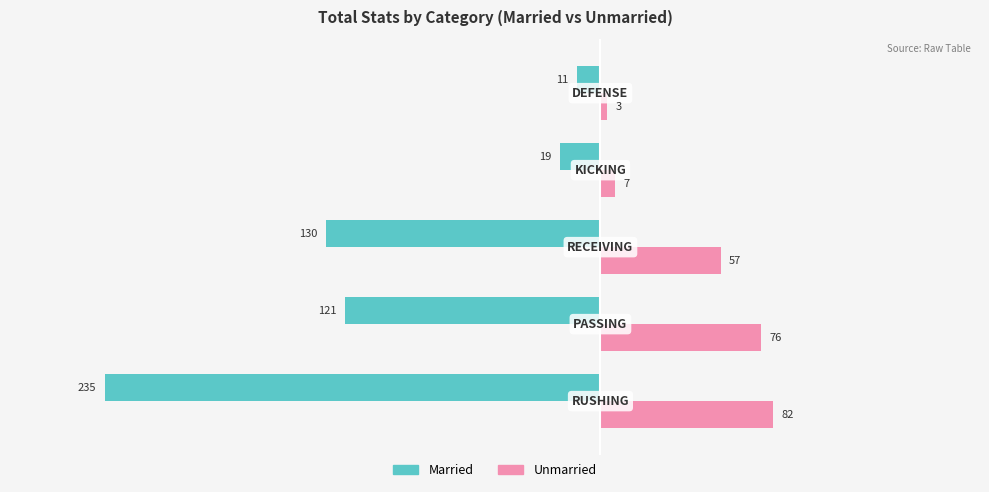

How many series are shown in this chart?

2